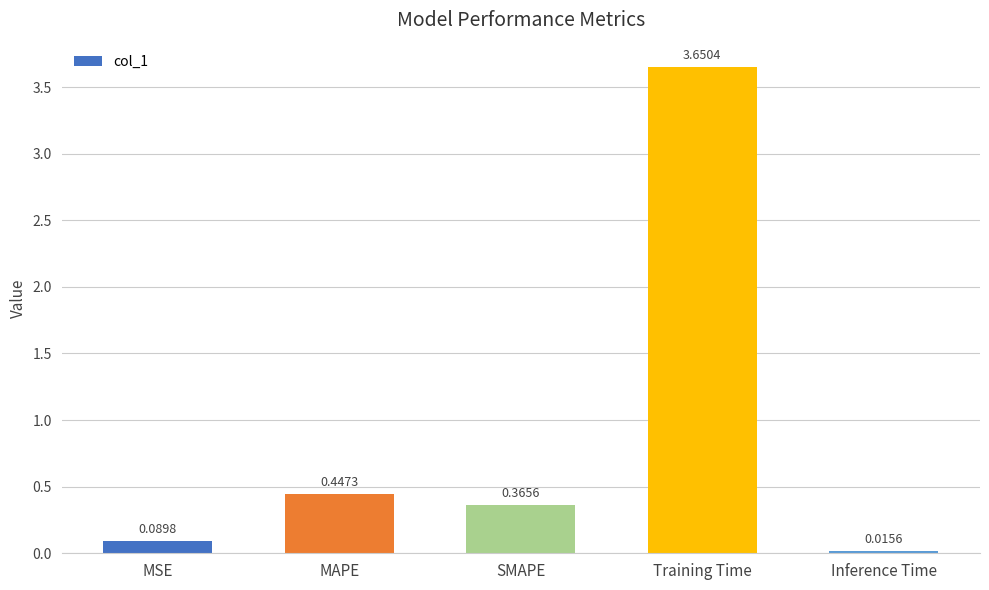

What is the label of the 1st bar from the left?

MSE